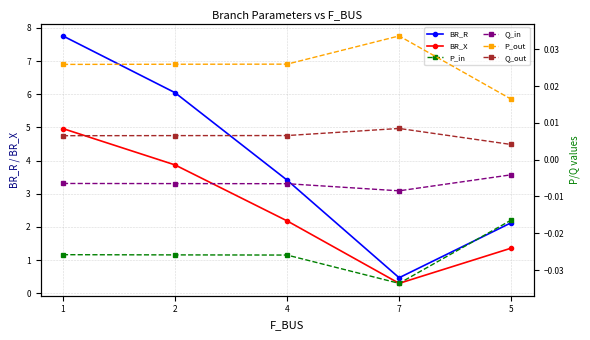

Which has a higher value, 1 or 2?

1